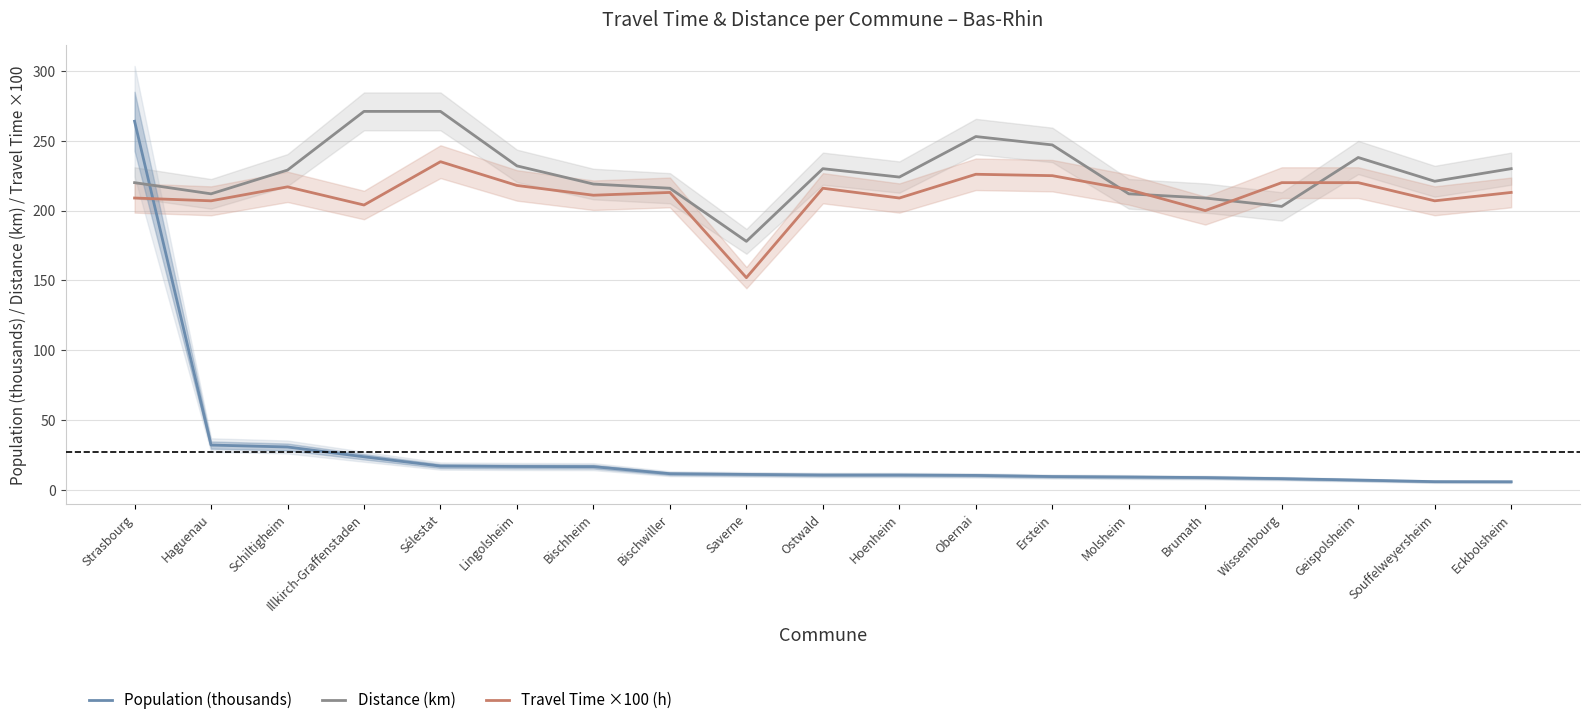

What is the approximate value of Population (thousands) at Illkirch-Graffenstaden?

23.8